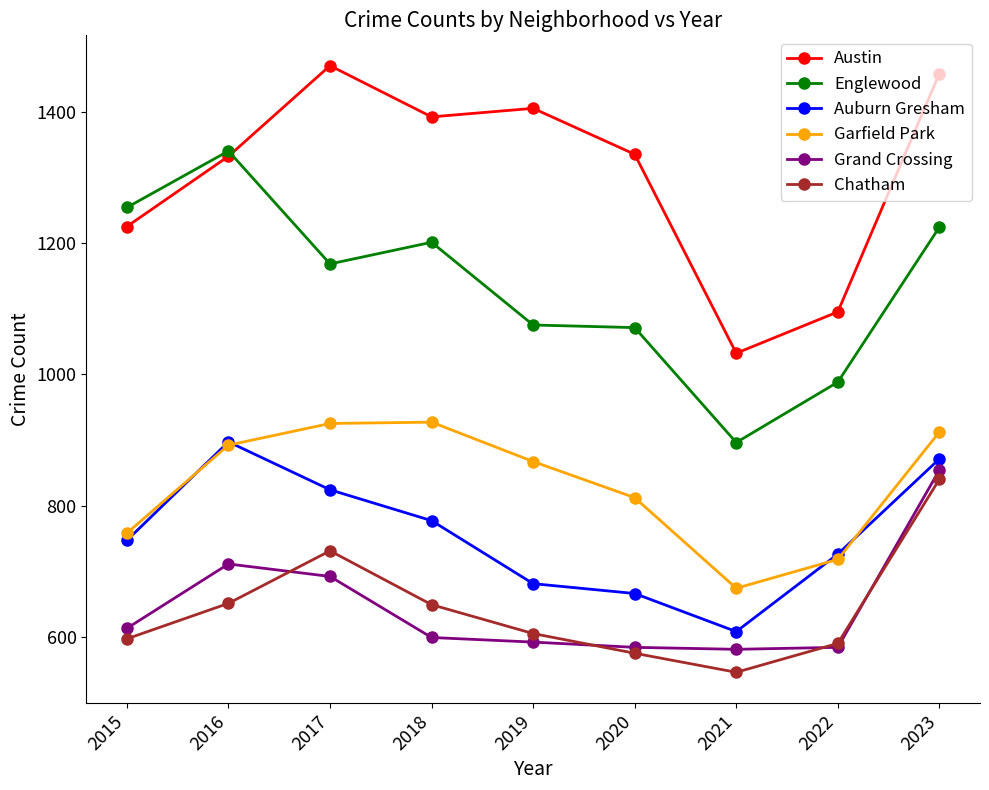

True or false: Austin and Auburn Gresham cross at least once.

False